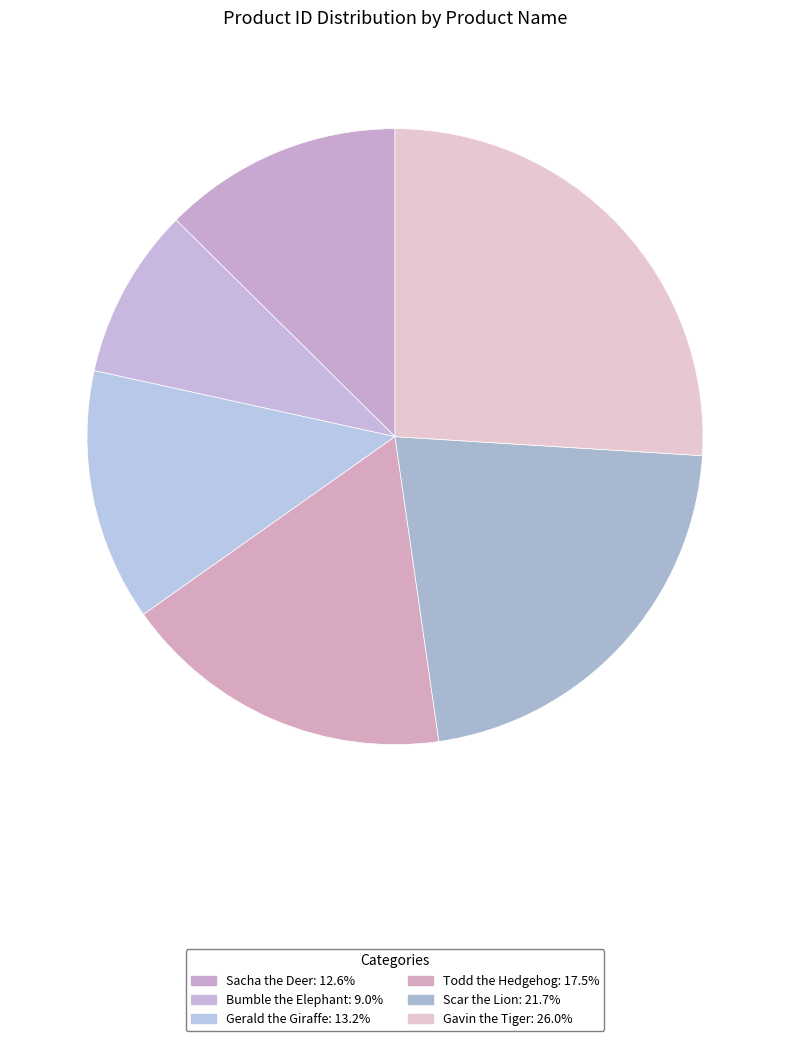

Is Sacha the Deer the majority of the pie?

No